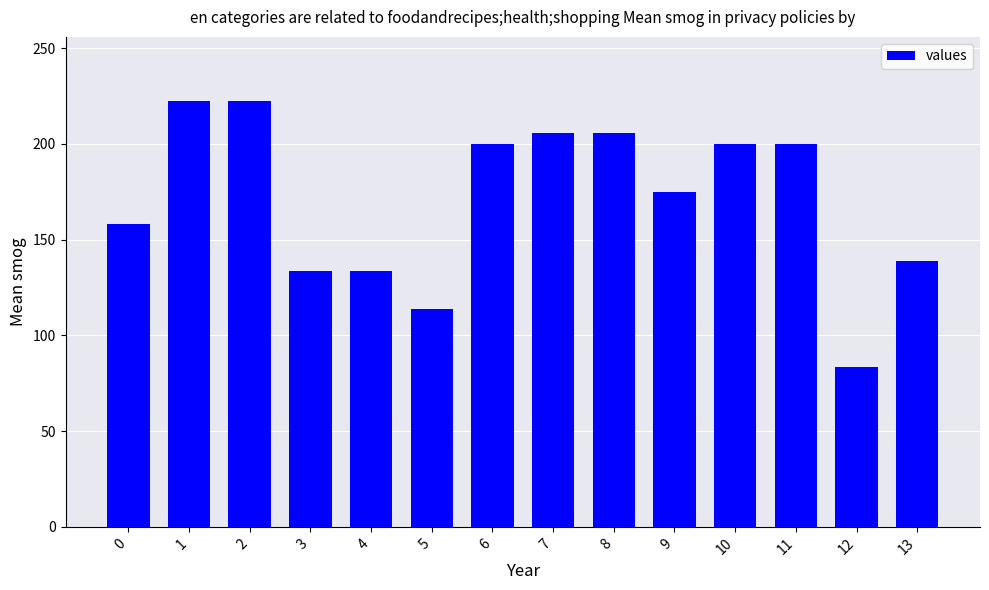

Which has a higher value, 6 or 12?

6